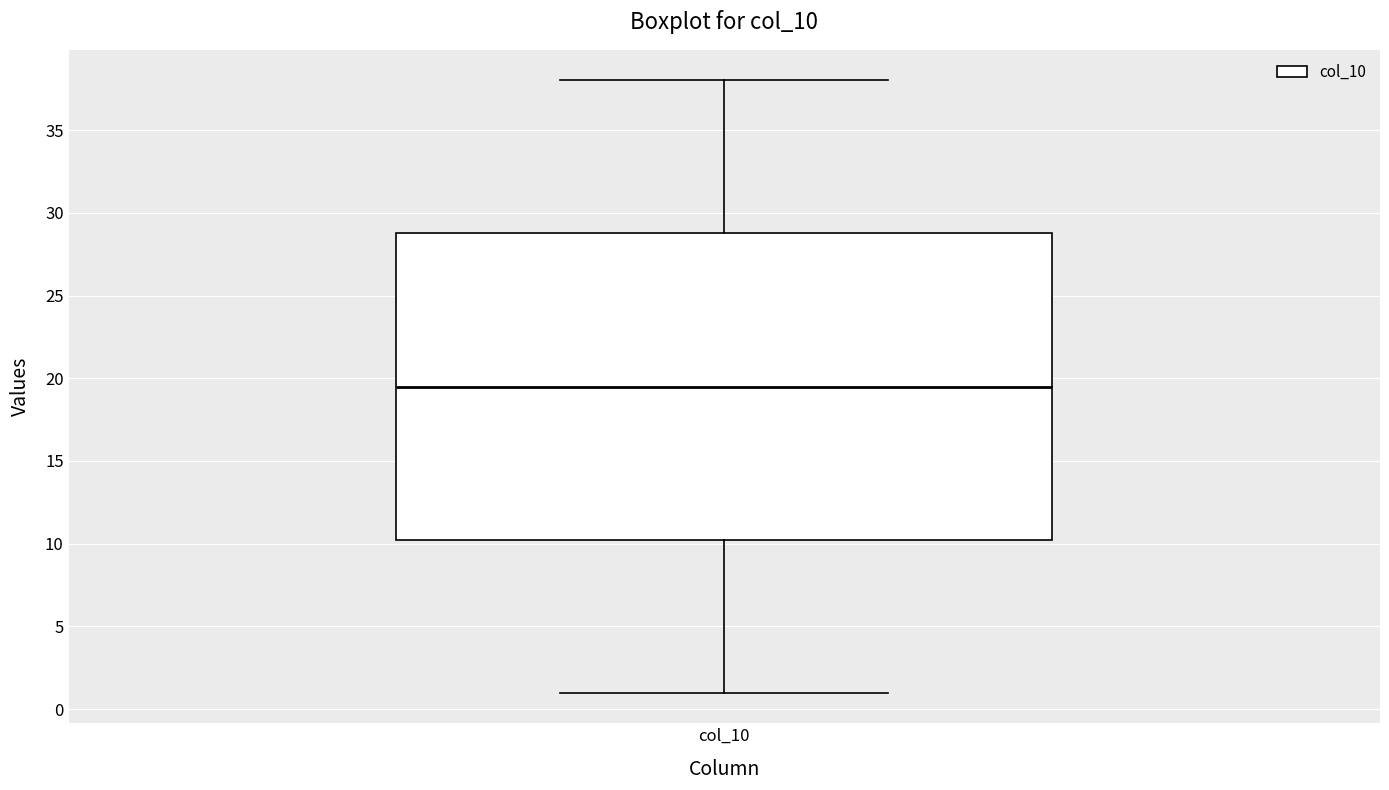

Where does the lower whisker of the box for col_10 end on the y-axis? The values are not printed on the chart, so give them approximately, as read against the axis.

1.0